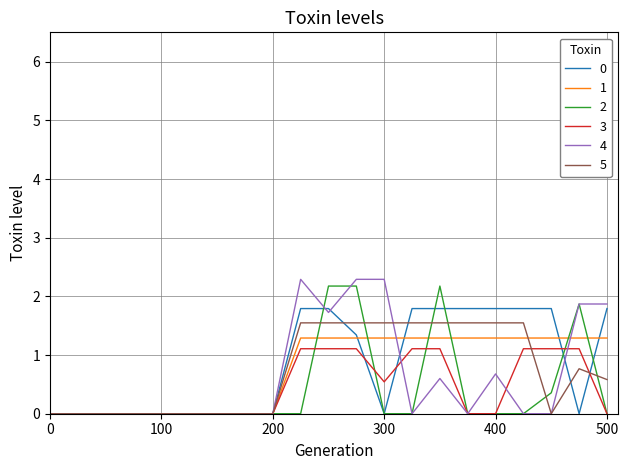

Which series has the widest spread of values?

4